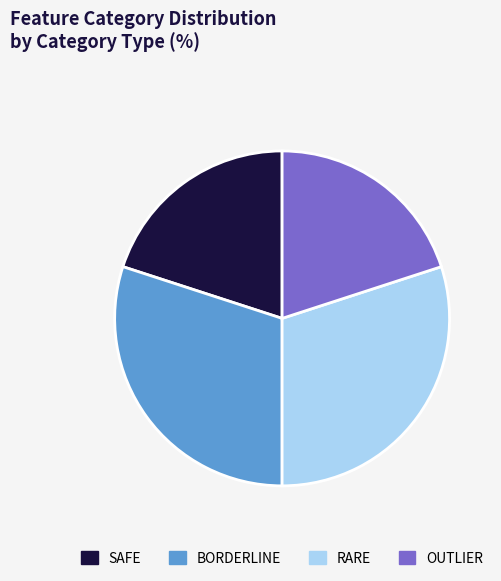

What is the ratio of the value at OUTLIER to the value at RARE?

0.7